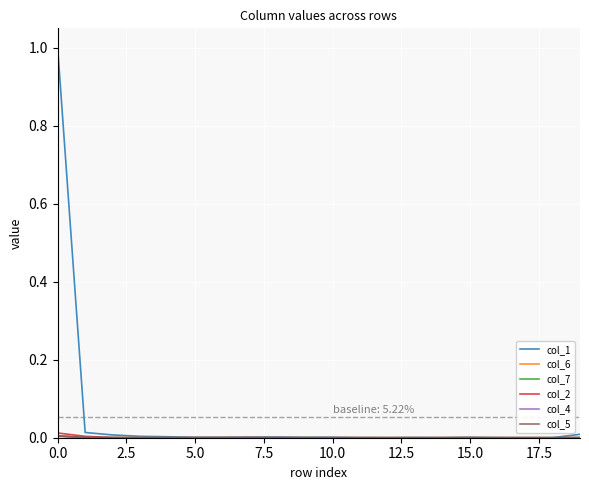

Which series has the largest range (max minus min)?

col_1